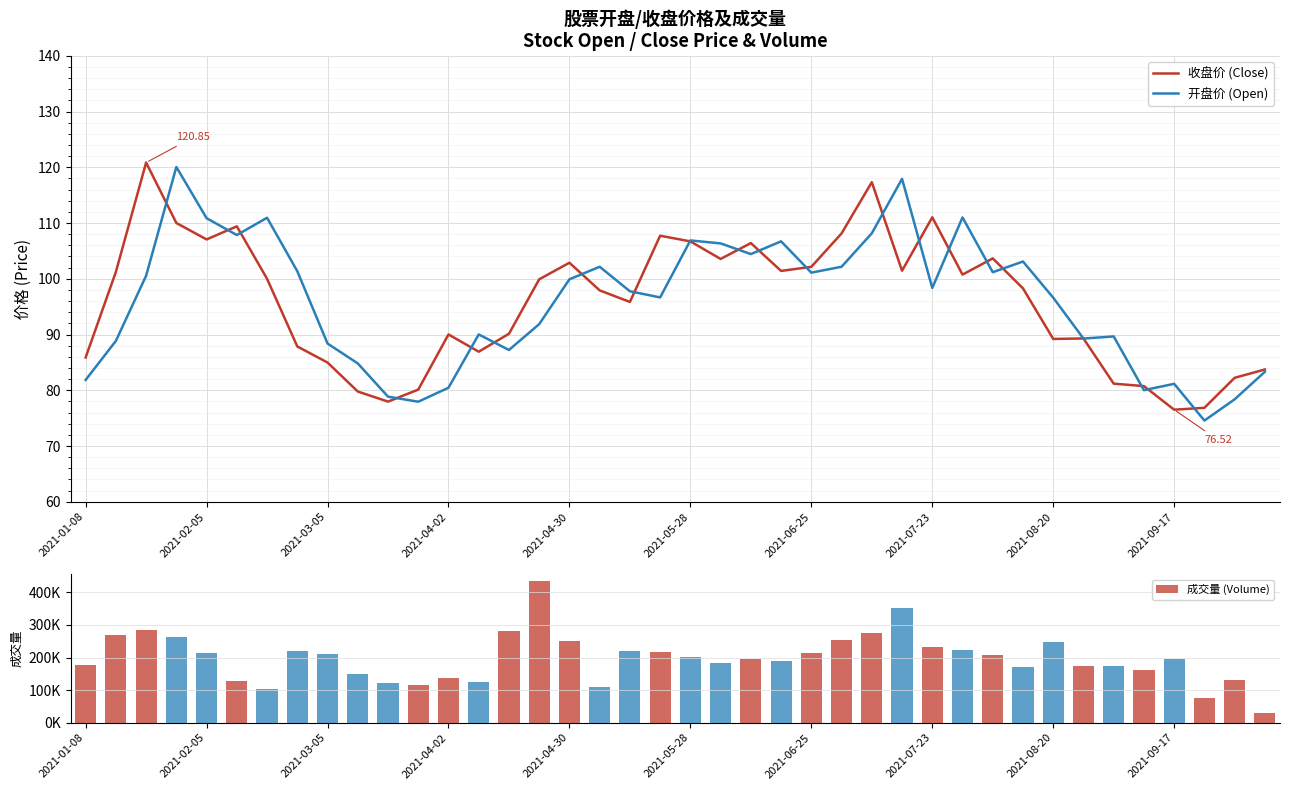

List the series in order of their peak value, lowest first.

开盘价 (Open), 收盘价 (Close), 成交量 (Volume)